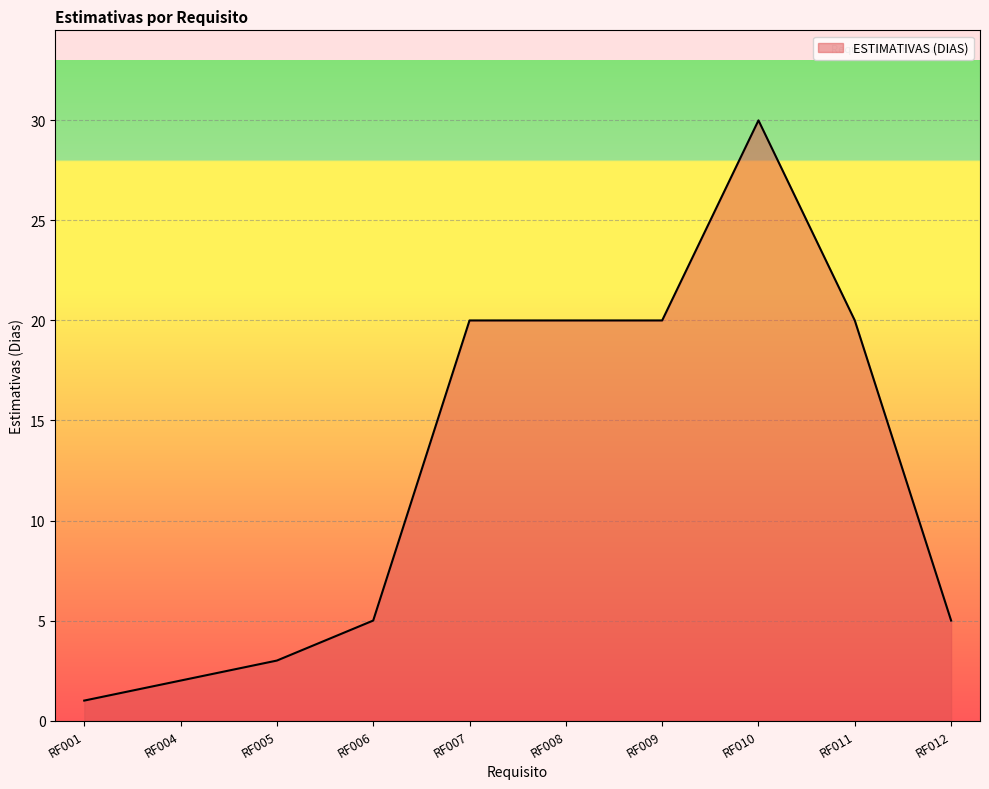

Which has a higher value, RF001 or RF007?

RF007